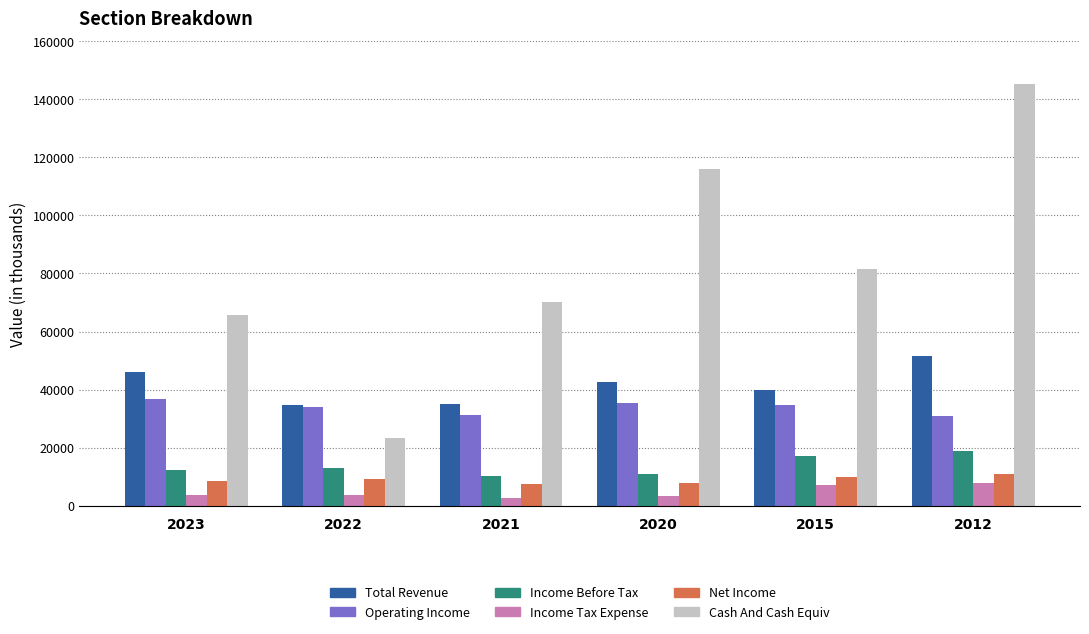

At which category is the sum across all series the highest?

2012